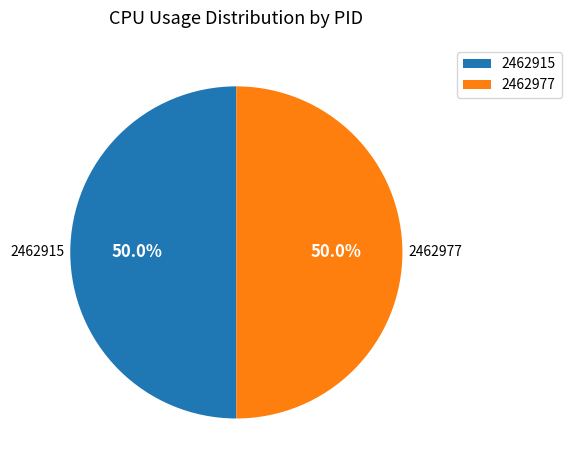

Approximately how many times larger is the value at 2462977 compared to 2462915?

1.0